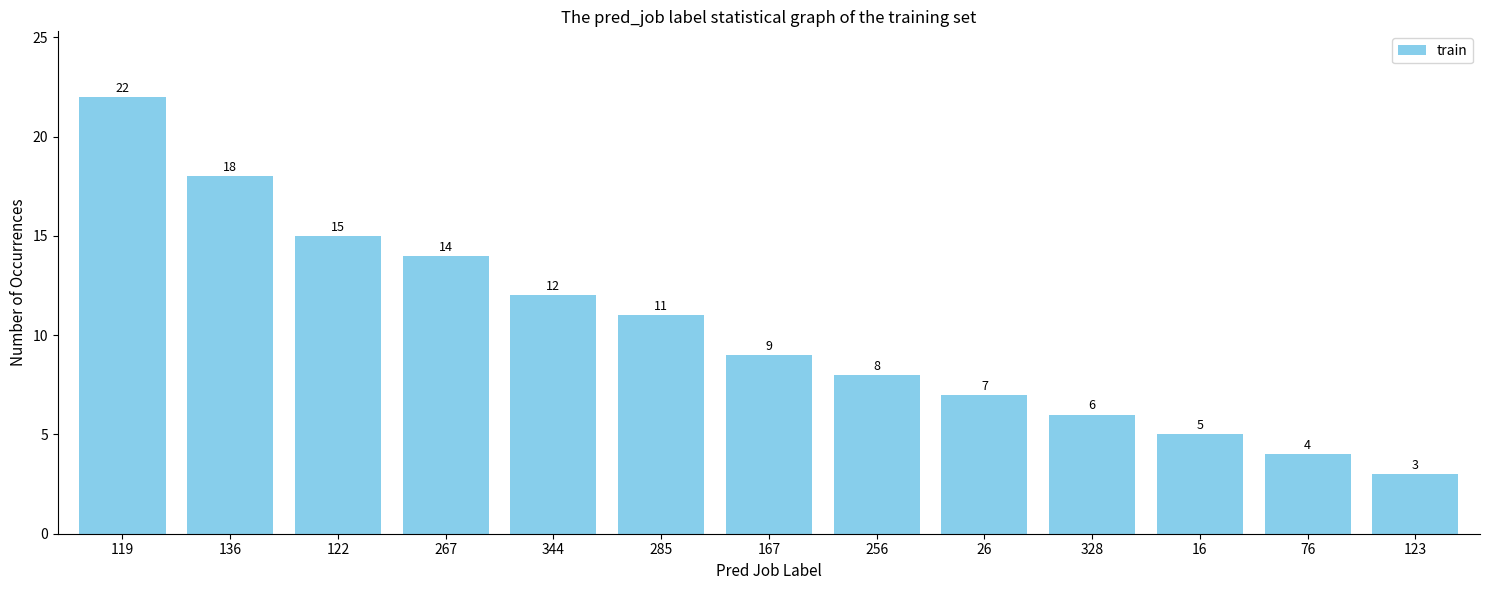

Which label corresponds to the smallest value in the chart?

123